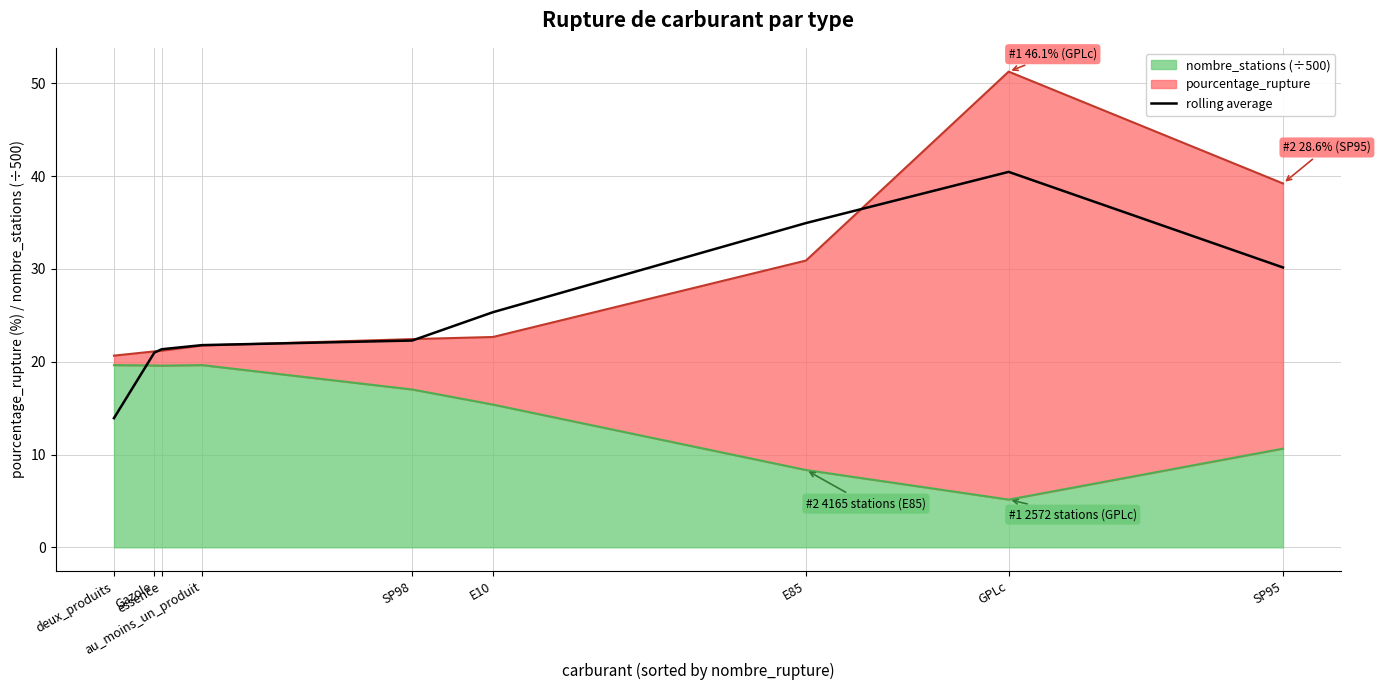

The chart shows a value of 25.3 at E10. True or false?

True